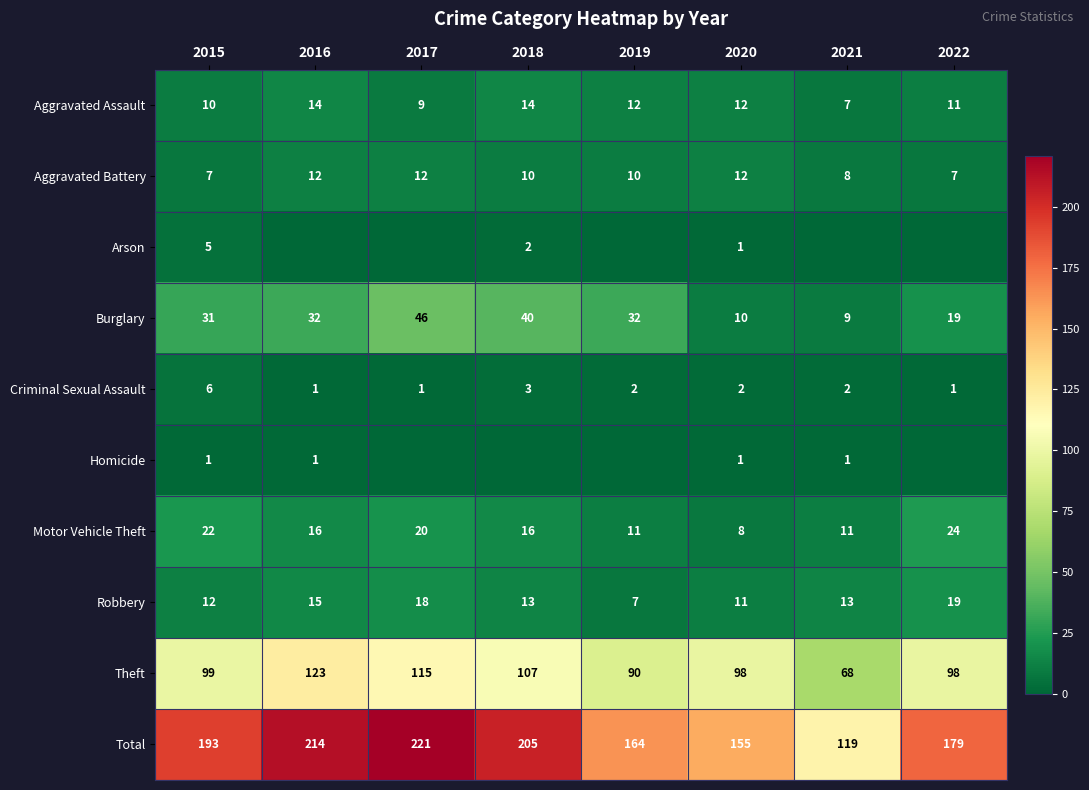

Where does the Criminal Sexual Assault series first go above 2?

2015